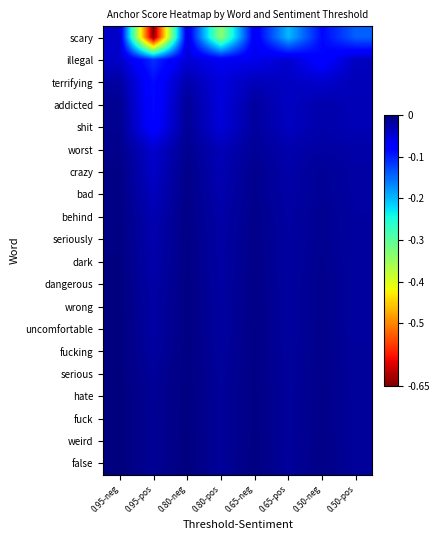

Which has a higher value, 0.50-neg or 0.80-pos?

0.50-neg